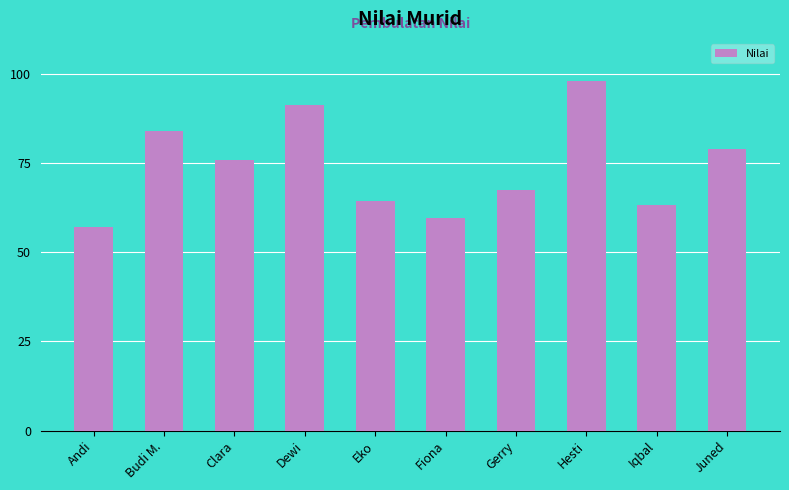

What is the label of the 5th bar from the left?

Eko